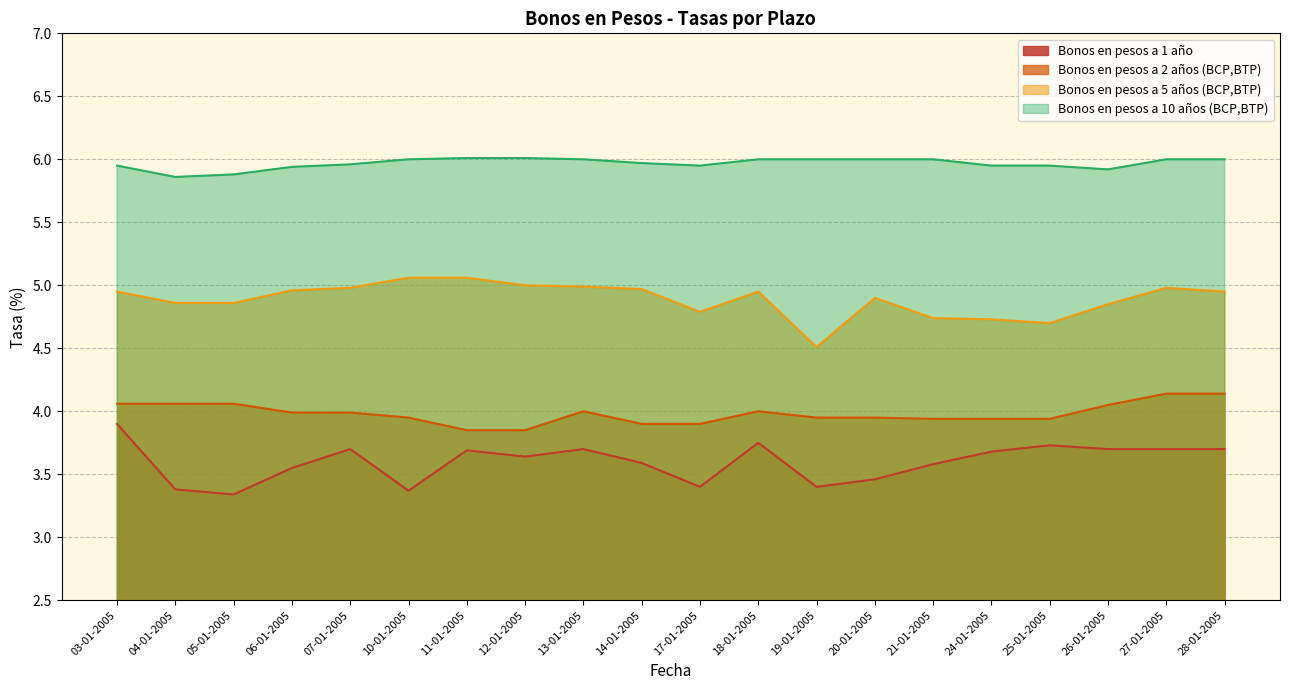

What is the difference between the maximum and minimum values in the Bonos en pesos a 2 años (BCP,BTP) series?

0.3